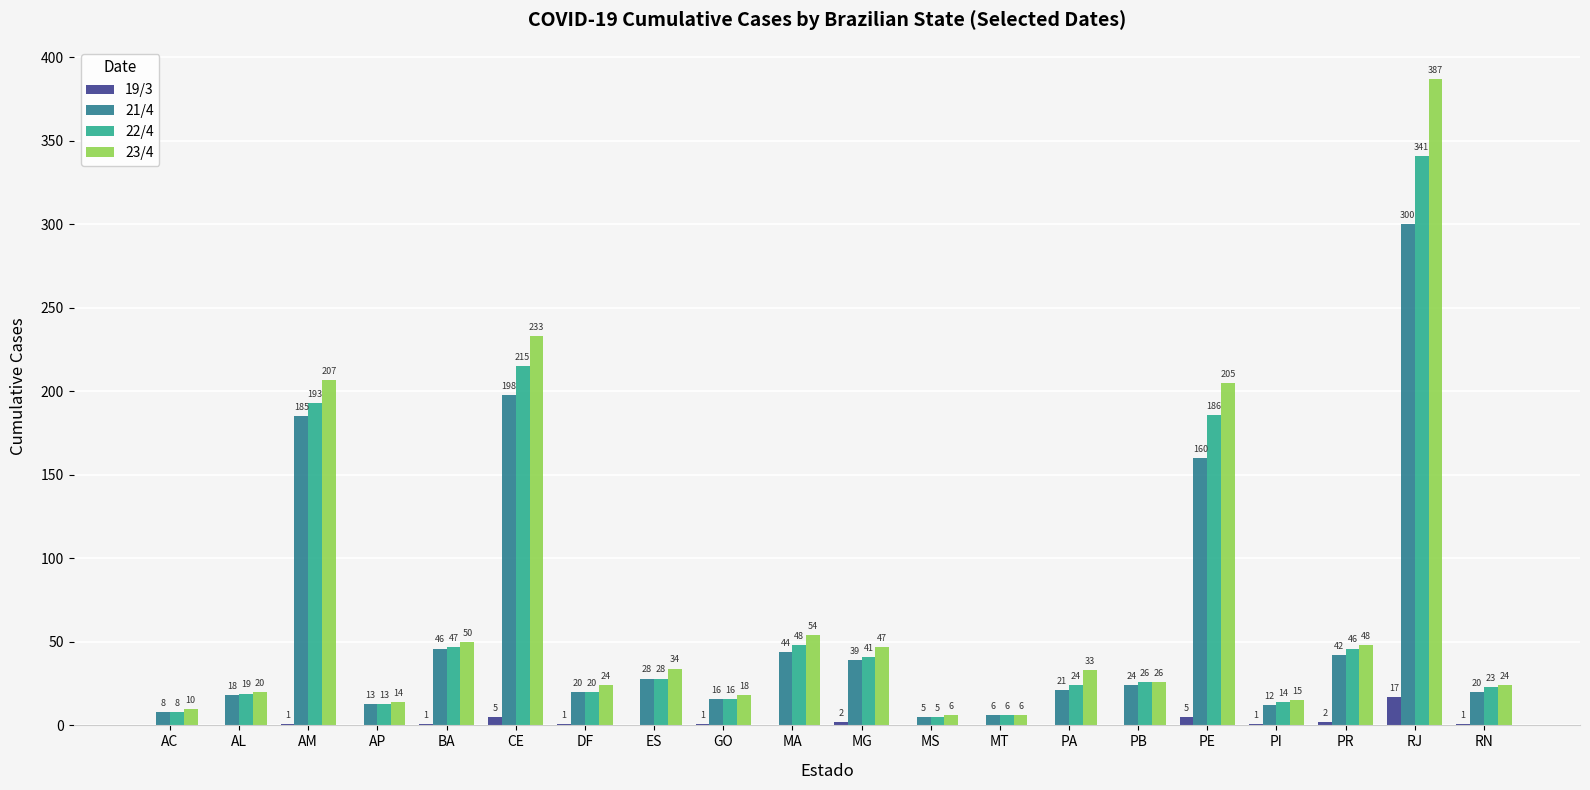

Where does the 22/4 series first go above 26?

AM